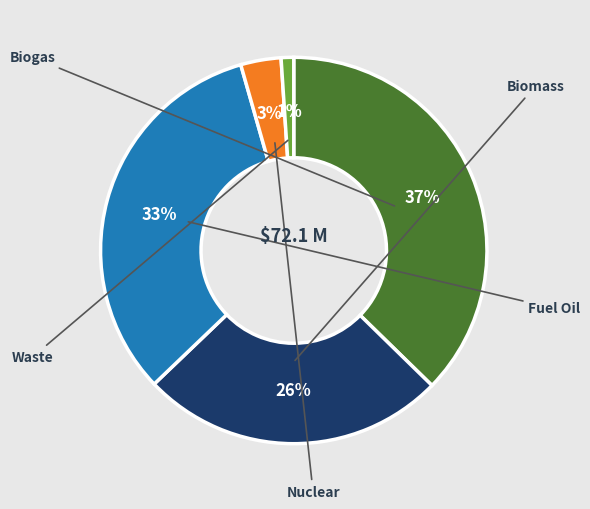

To the nearest percent, what is the average slice percentage?

20%